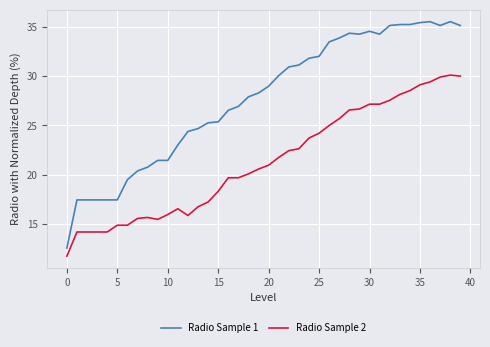

Is this an area chart (filled region under the line)?

No